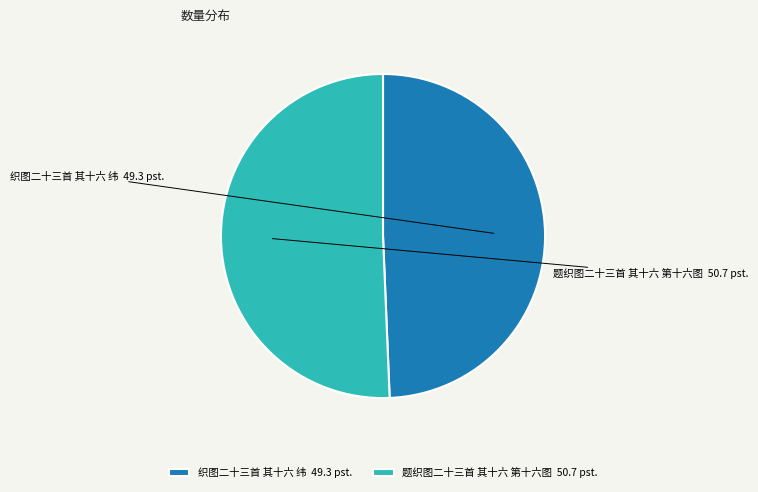

Does any single category account for the majority?

Yes